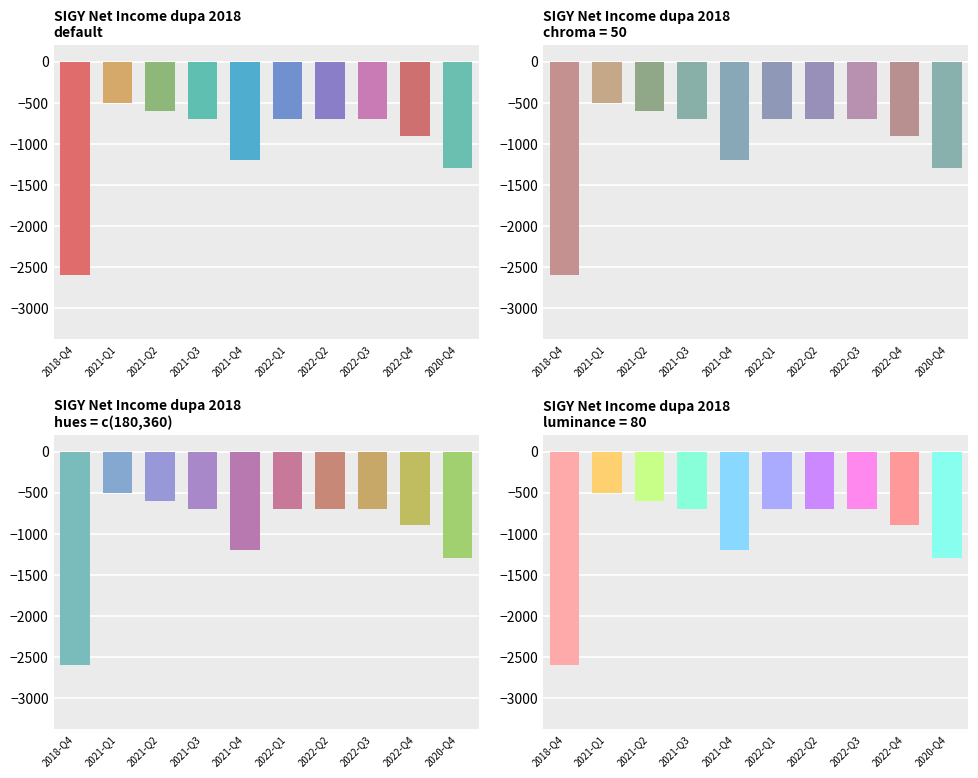

What is the label of the 3rd bar from the right?

2022-Q3